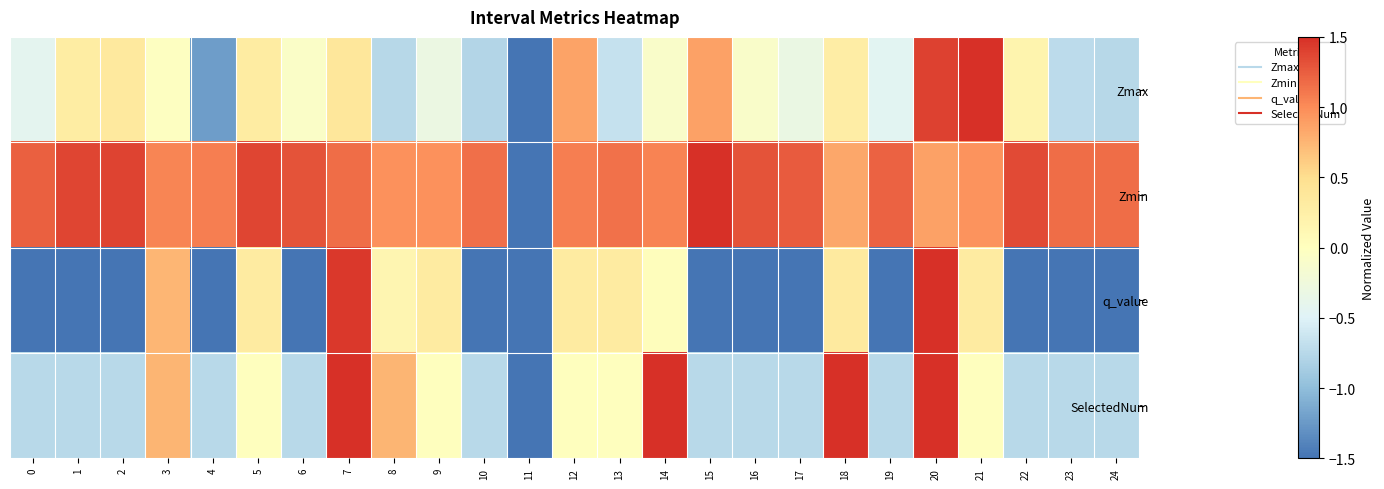

Which series has the largest range (max minus min)?

Zmax